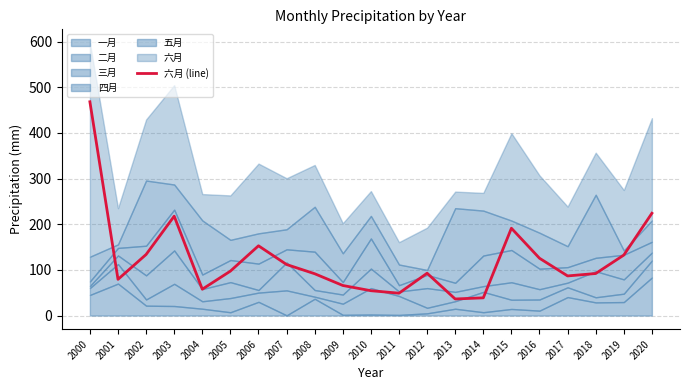

How many interior local peaks (higher than both neighbors) does the data have?

4